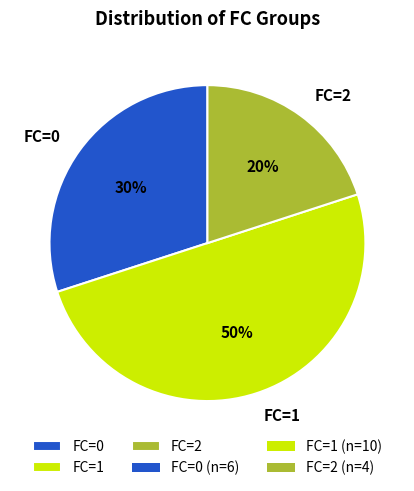

Which category has the biggest portion of the pie?

FC=1